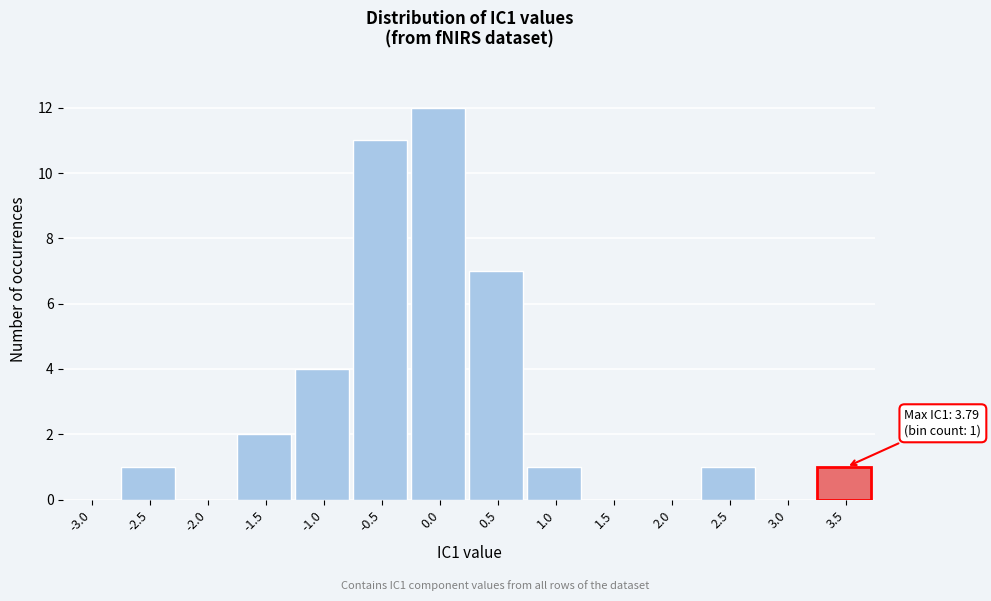

Reading left to right, transcribe all the data shown in this chart.

-3.0=0	-2.5=1	-2.0=0	-1.5=2	-1.0=4	-0.5=11	0.0=12	0.5=7	1.0=1	1.5=0	2.0=0	2.5=1	3.0=0	3.5=1